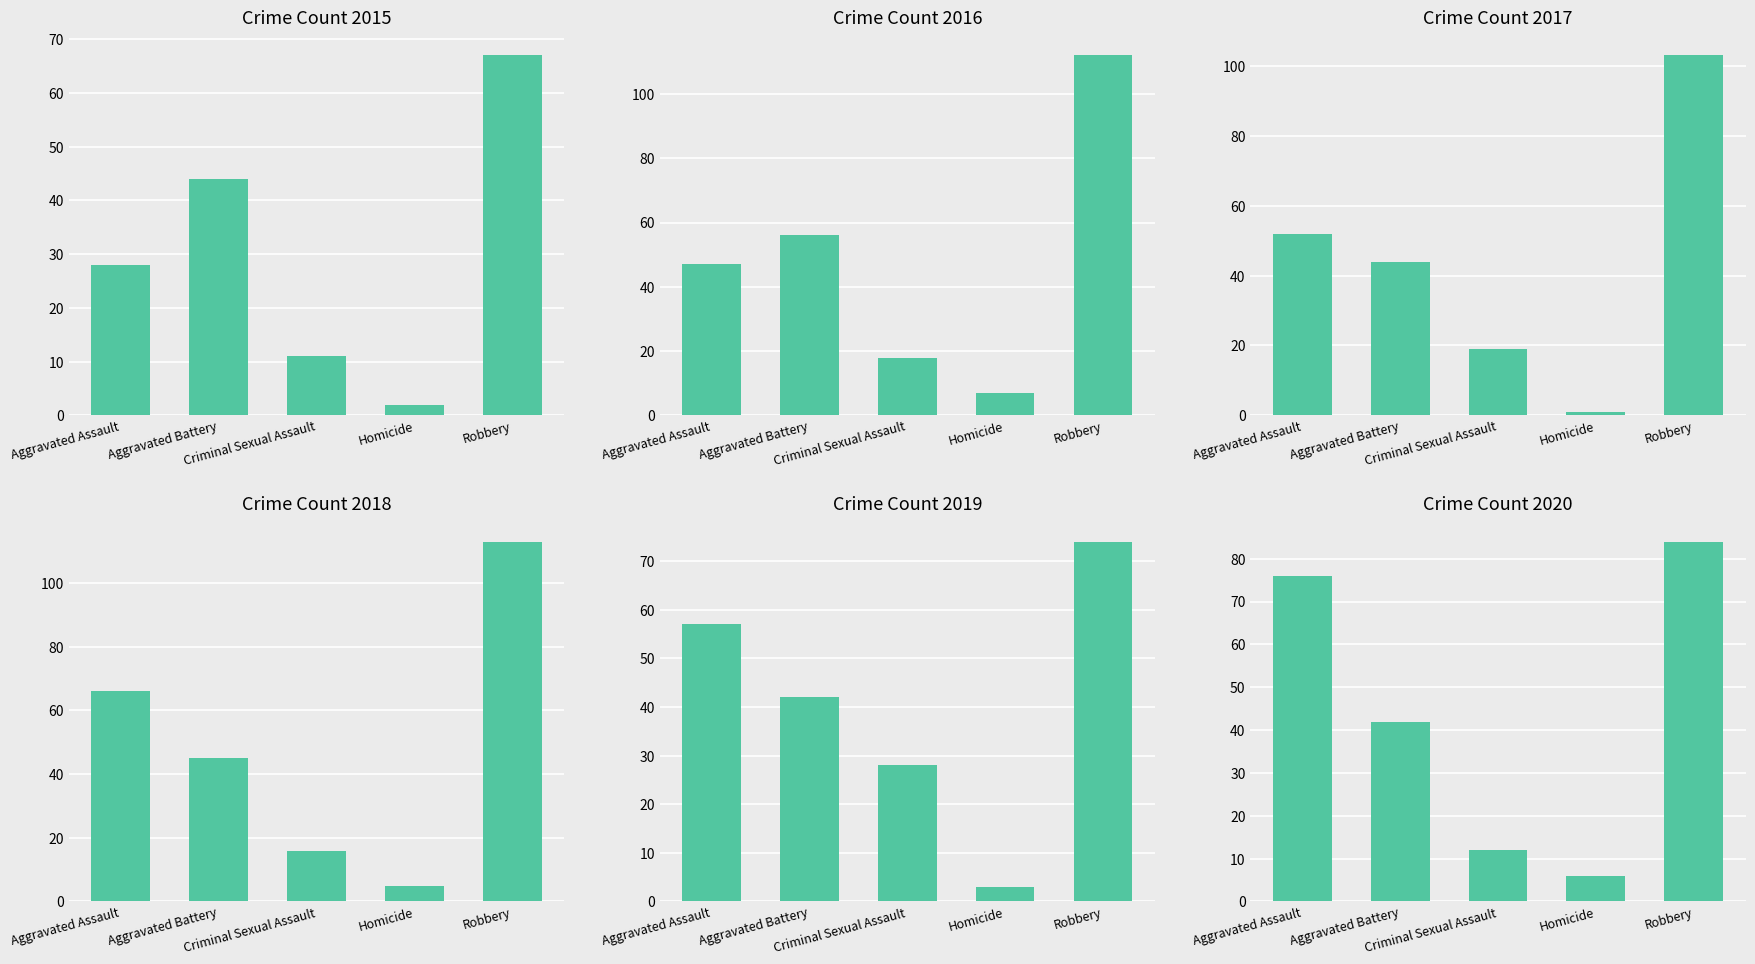

What is the average value of the 2015 series?

30